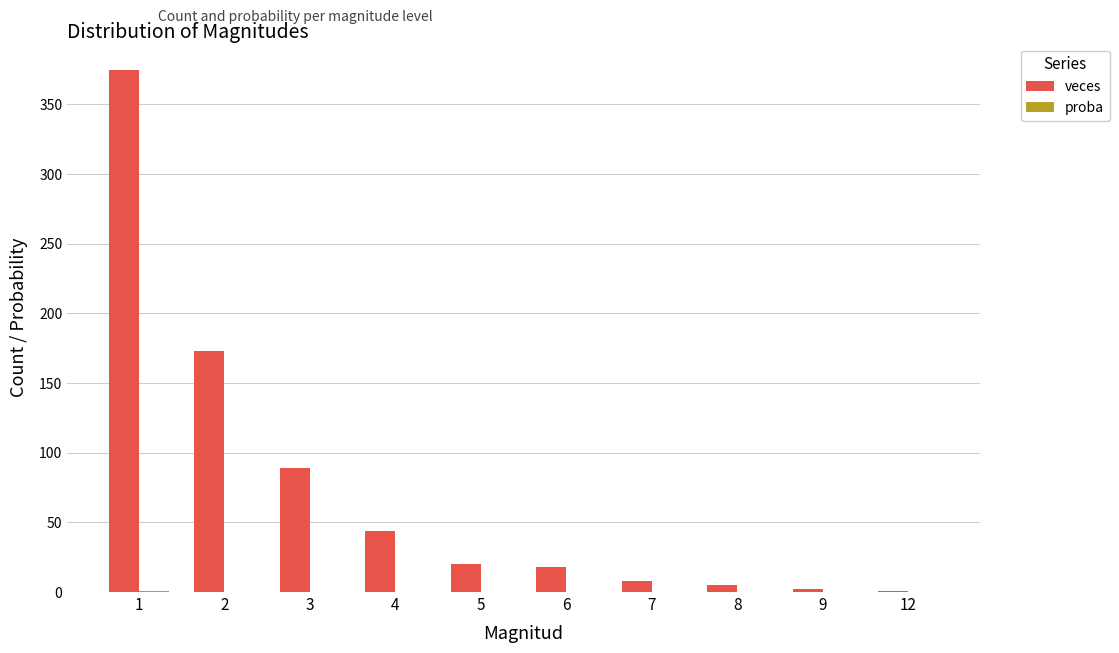

Which series has the largest total across all categories?

veces